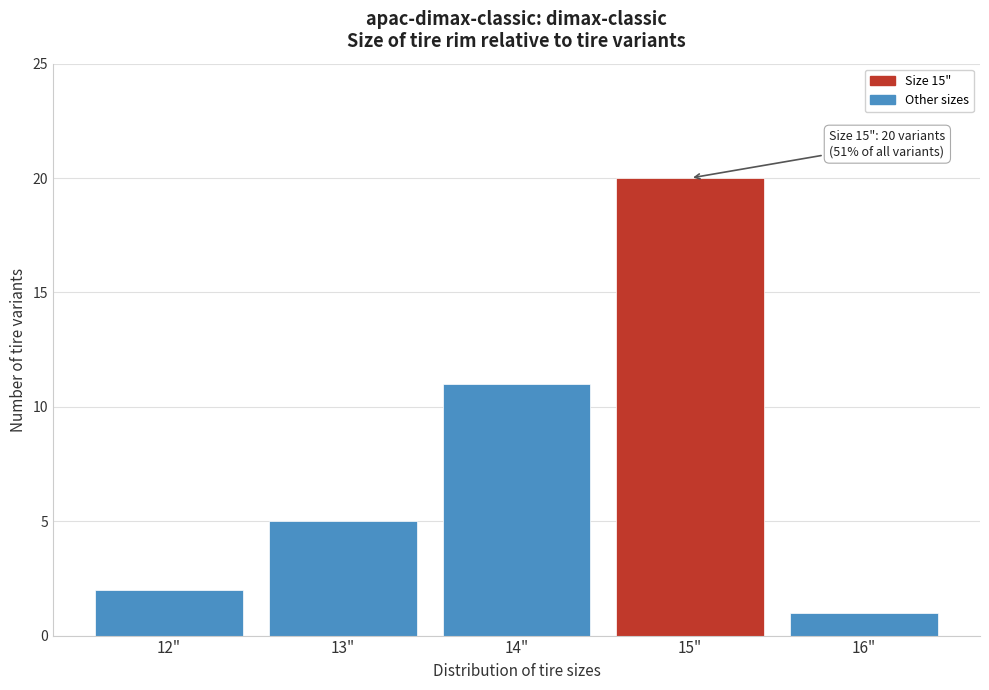

Reading left to right, transcribe all the data shown in this chart.

2	5	11	20	1